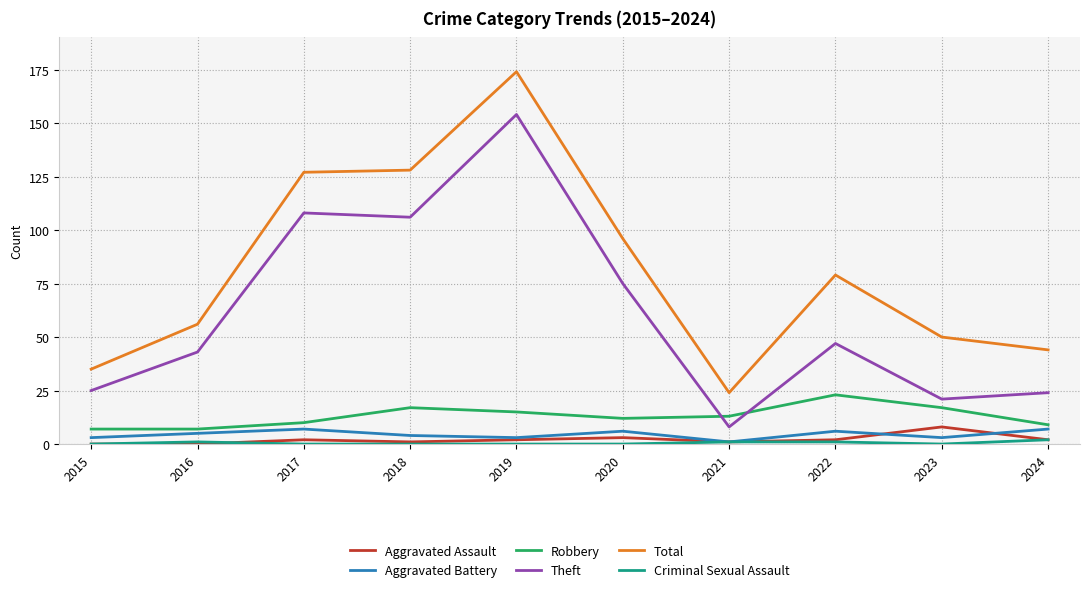

Where is the first local maximum for Theft?

2017